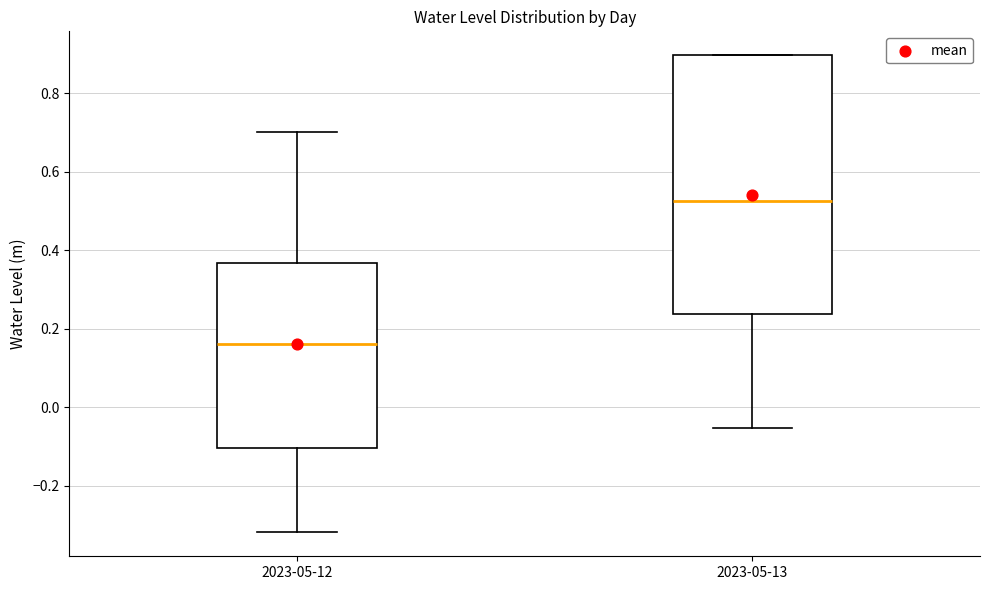

Which box is the tallest, from its lower edge to its upper edge?

2023-05-13